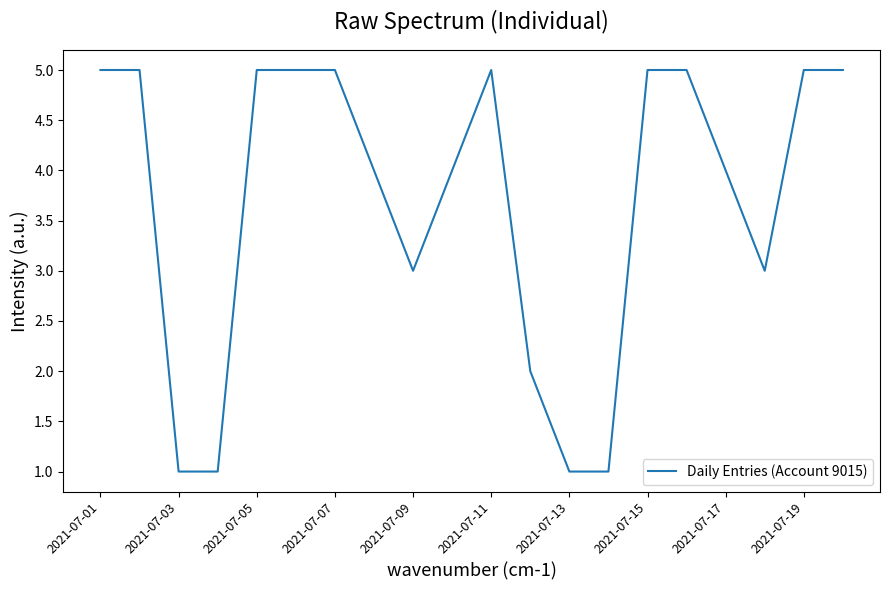

How many values are between 3 and 5?

15